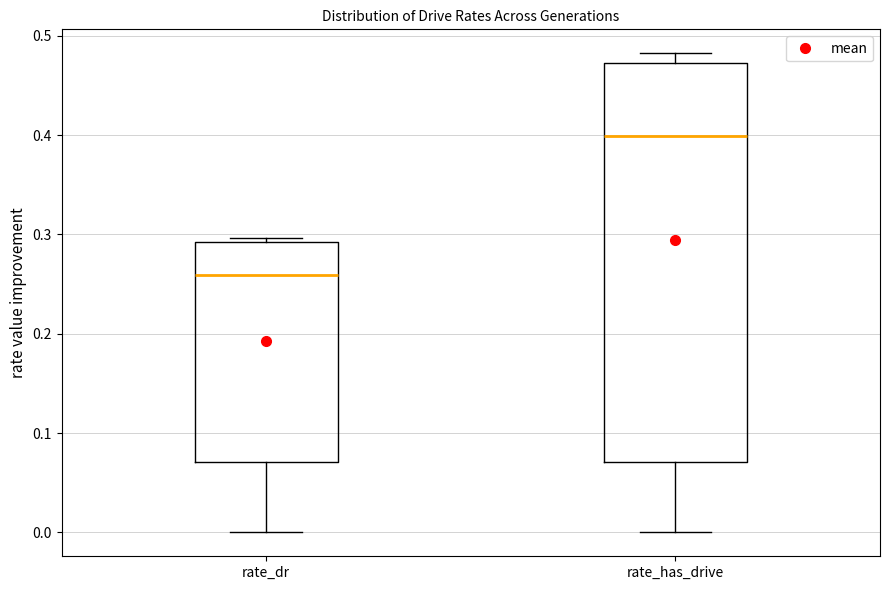

Which box has the highest median line?

rate_has_drive